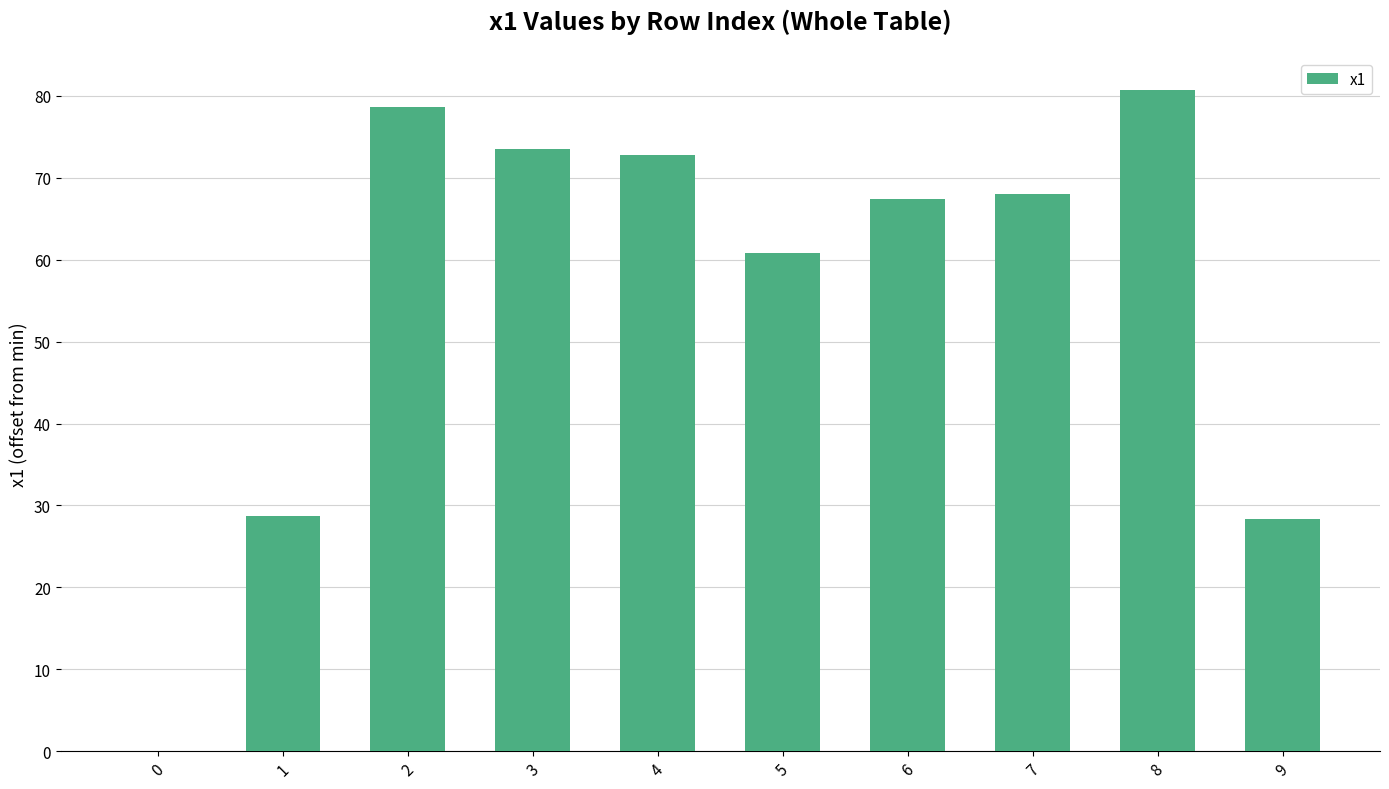

Are the bars horizontal?

No